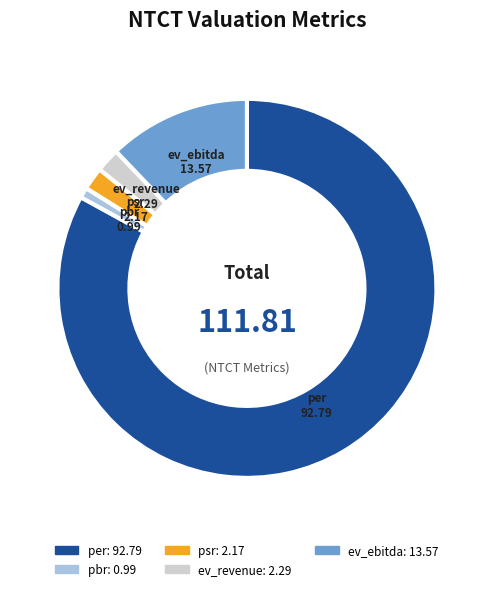

Is the sum of ev_ebitda and psr greater than half?

No